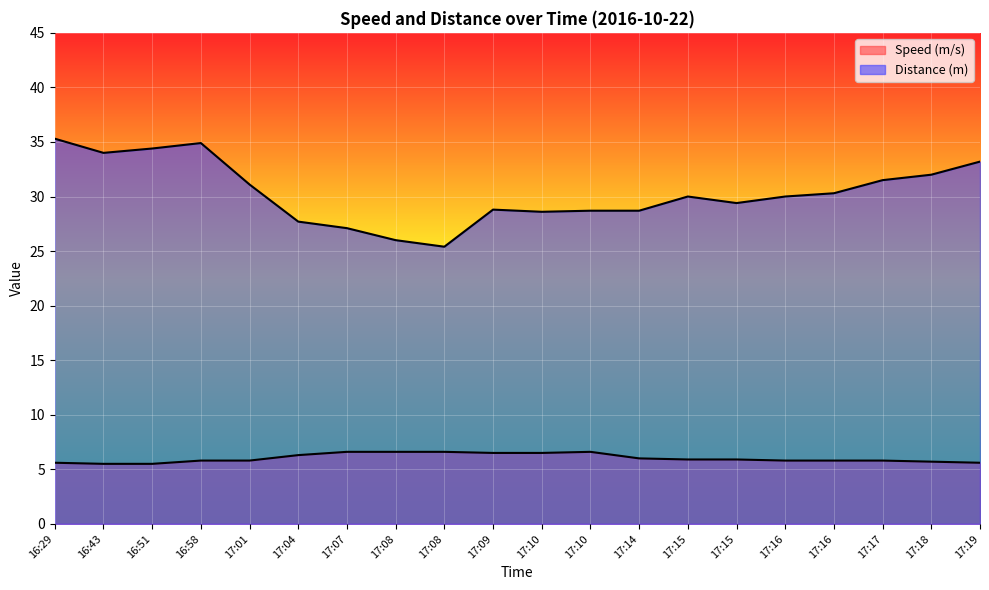

At which label is Distance (m) closest to 30?

17:15